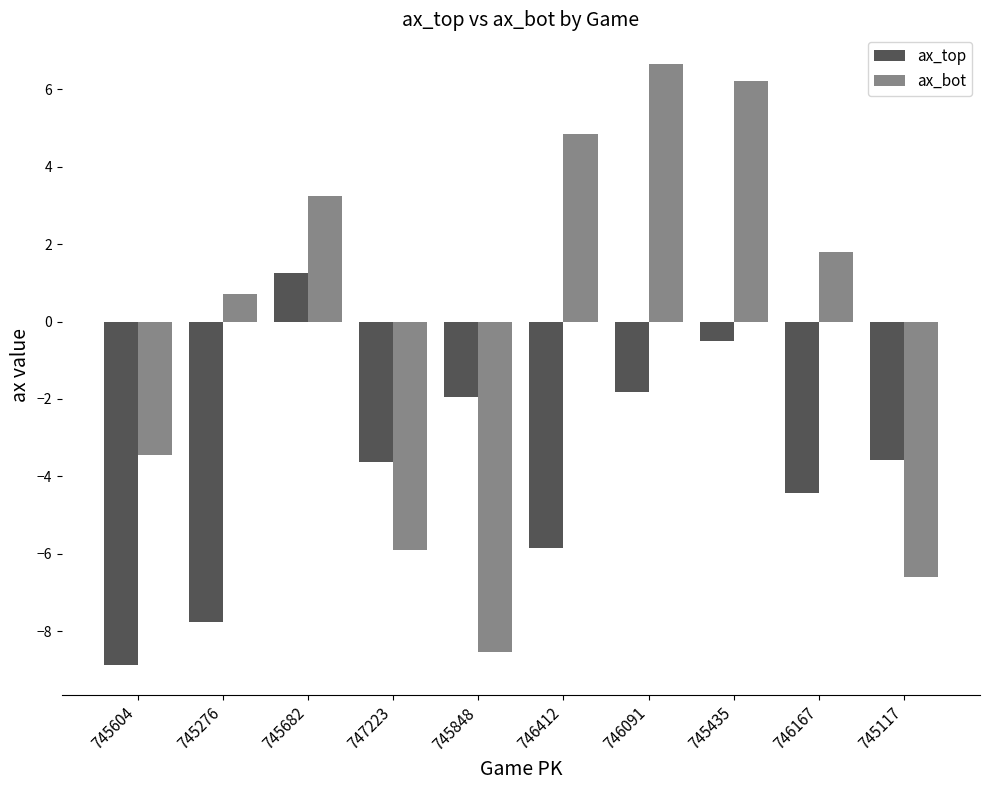

What is the greatest value displayed?

6.6